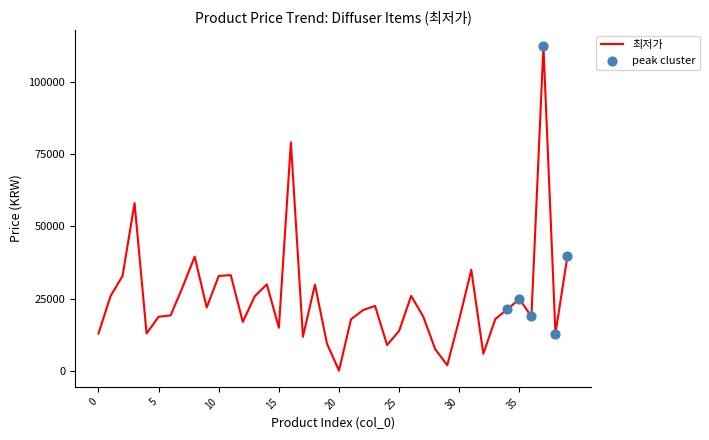

What is the maximum value shown in the chart?

112200